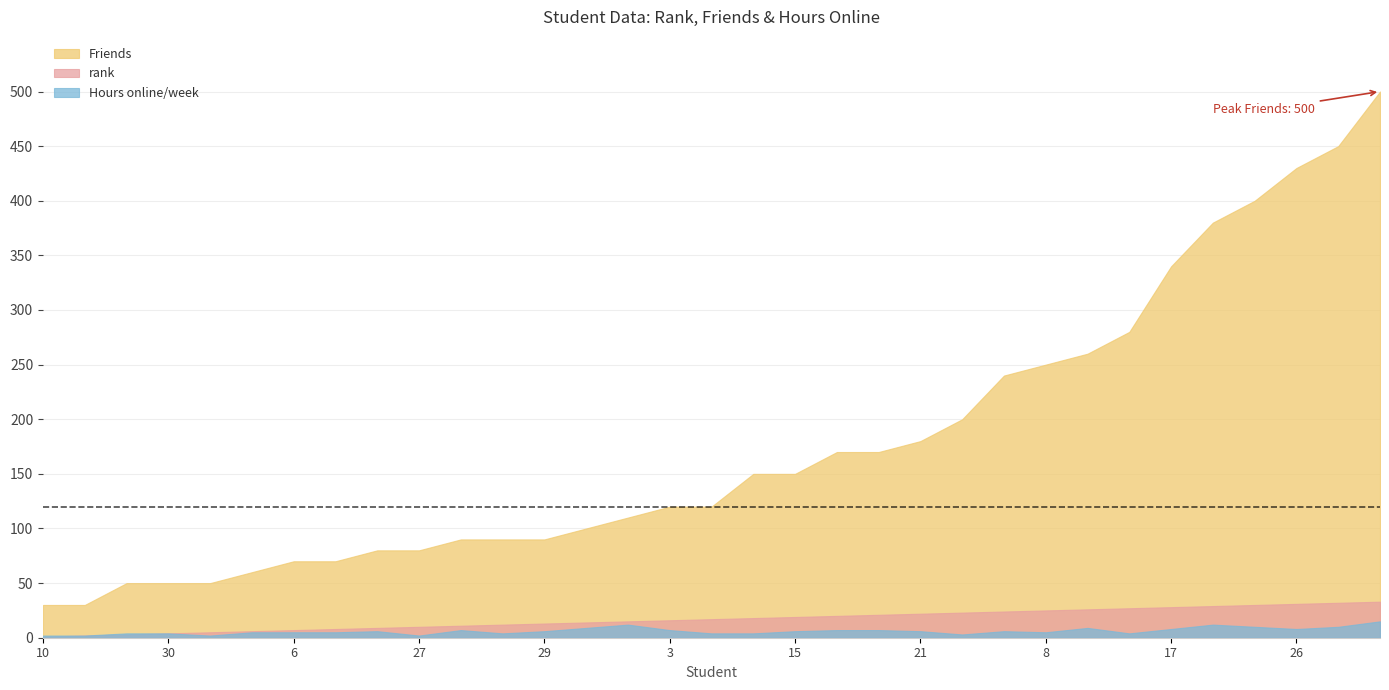

Which series has the largest total across all categories?

Friends